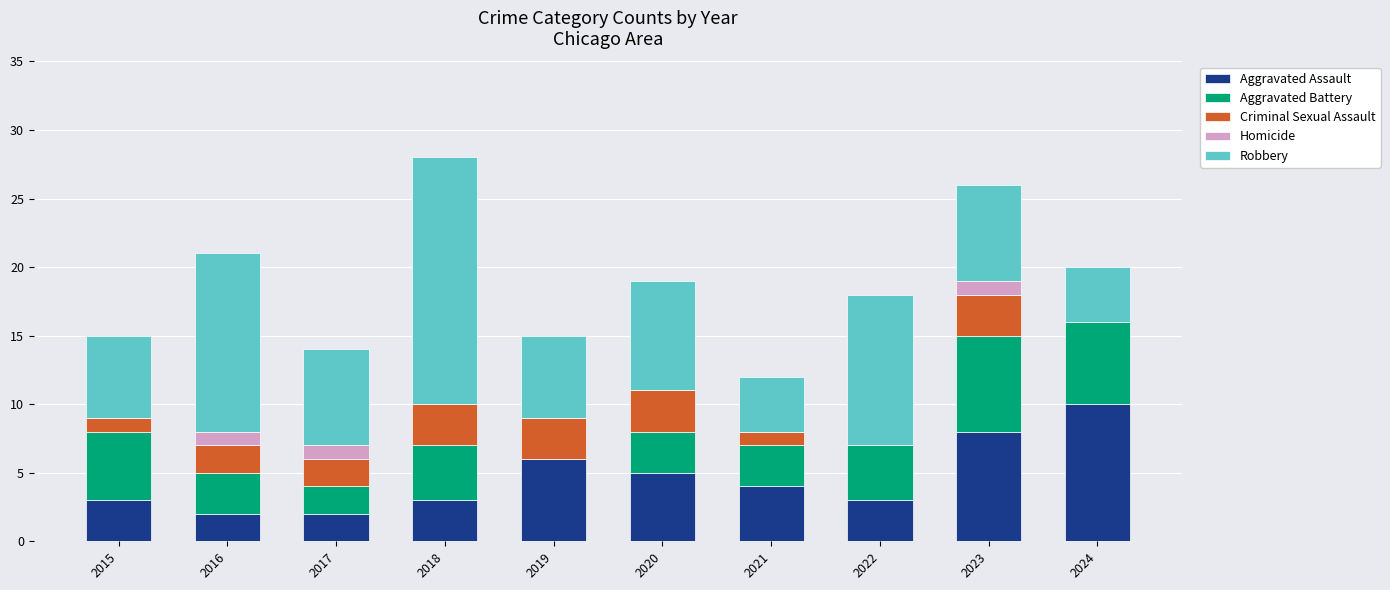

How many data points does each series have?

10